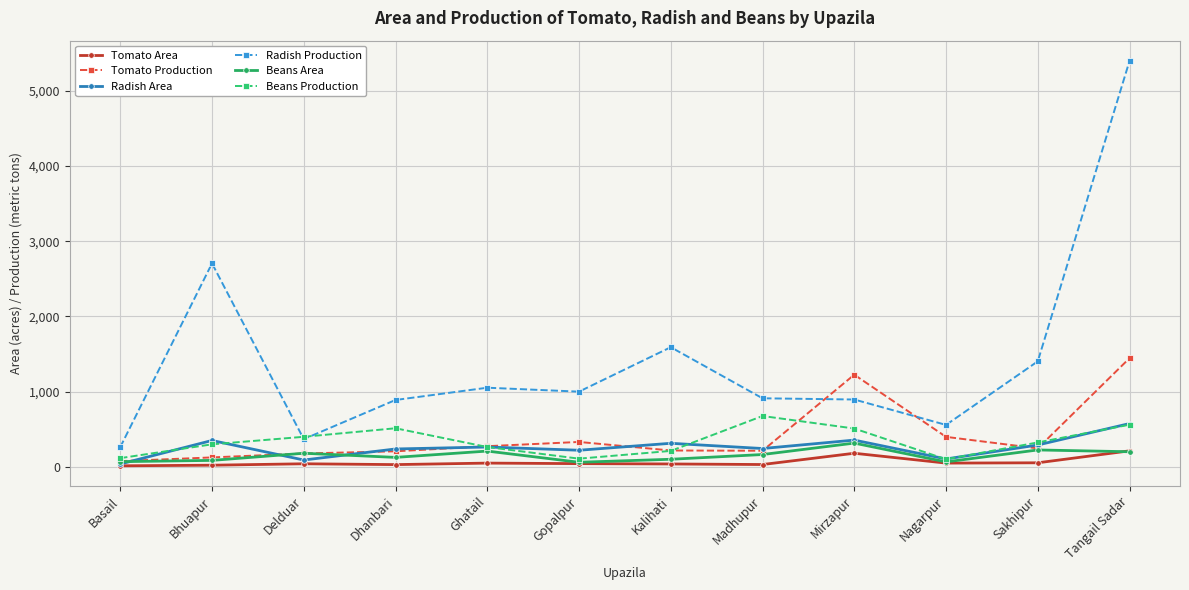

Between Dhanbari and Gopalpur, which series saw the biggest shift?

Beans Production